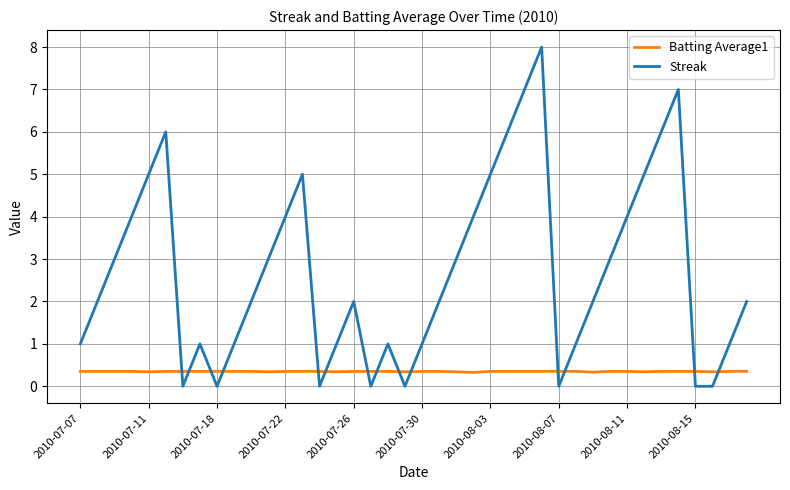

What is the greatest value displayed?

8.0